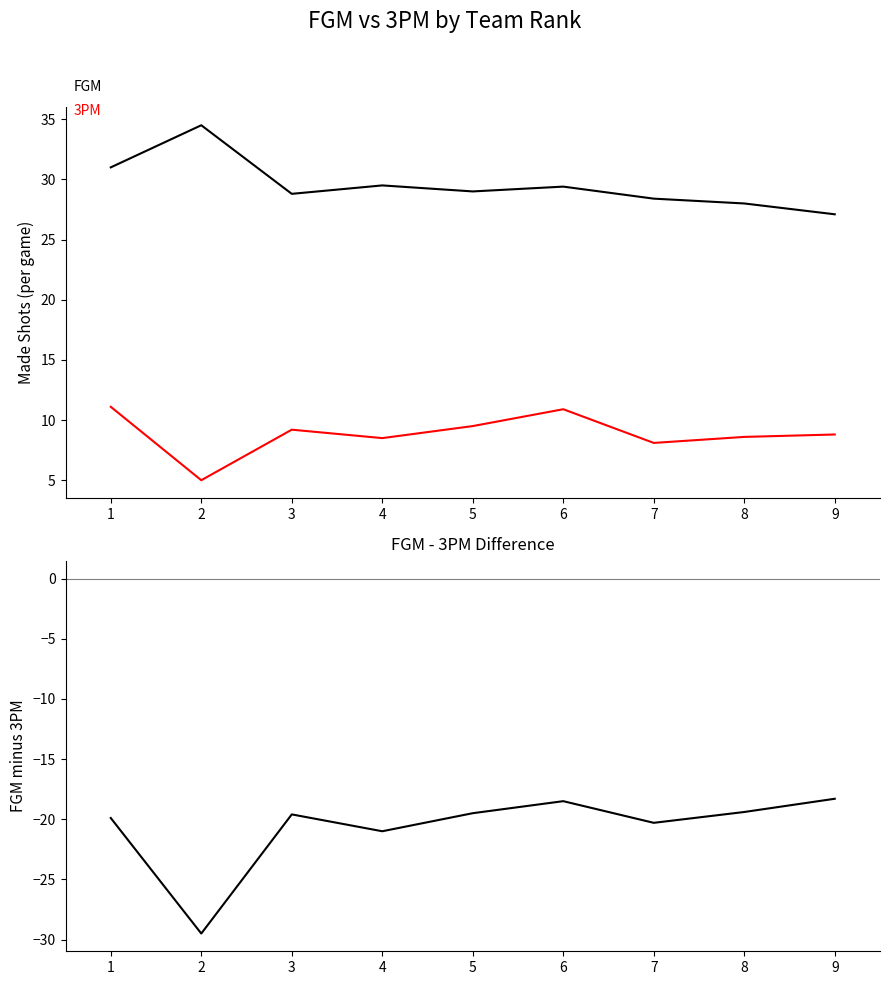

What is the value of the 3PM point at the 1st from the left?

11.1